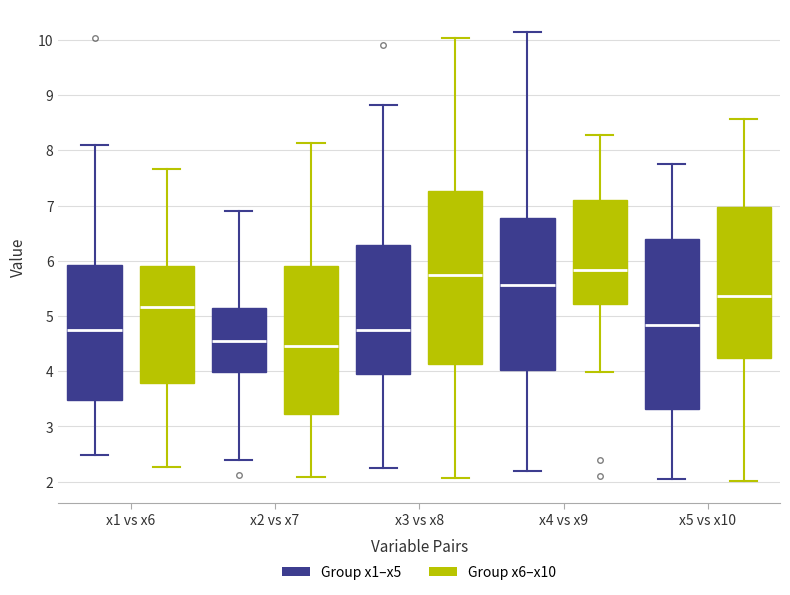

Reading left to right, read every box against the y-axis: the position of its median line, the range the box covers, and the ends of its whiskers. The values are not printed on the chart, so give them approximately, as read against the axis.

x1 vs x6 (Group x1–x5): median 4.7, box 3.5 to 5.9, whiskers 2.5 to 8.1
x1 vs x6 (Group x6–x10): median 5.2, box 3.8 to 5.9, whiskers 2.3 to 7.7
x2 vs x7 (Group x1–x5): median 4.6, box 4.0 to 5.2, whiskers 2.4 to 6.9
x2 vs x7 (Group x6–x10): median 4.5, box 3.2 to 5.9, whiskers 2.1 to 8.1
x3 vs x8 (Group x1–x5): median 4.7, box 4.0 to 6.3, whiskers 2.3 to 8.8
x3 vs x8 (Group x6–x10): median 5.7, box 4.1 to 7.3, whiskers 2.1 to 10.0
x4 vs x9 (Group x1–x5): median 5.6, box 4.0 to 6.8, whiskers 2.2 to 10.1
x4 vs x9 (Group x6–x10): median 5.8, box 5.2 to 7.1, whiskers 4.0 to 8.3
x5 vs x10 (Group x1–x5): median 4.8, box 3.3 to 6.4, whiskers 2.0 to 7.8
x5 vs x10 (Group x6–x10): median 5.4, box 4.2 to 7.0, whiskers 2.0 to 8.6